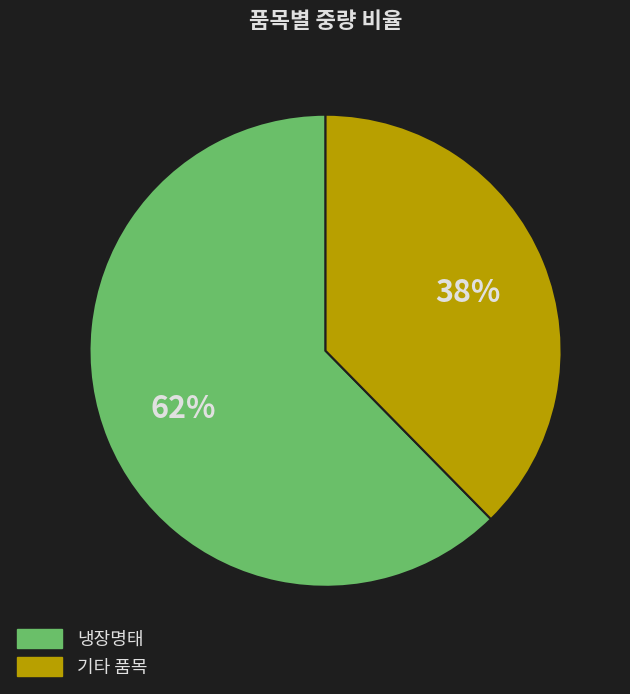

How many slices are in this pie chart?

2